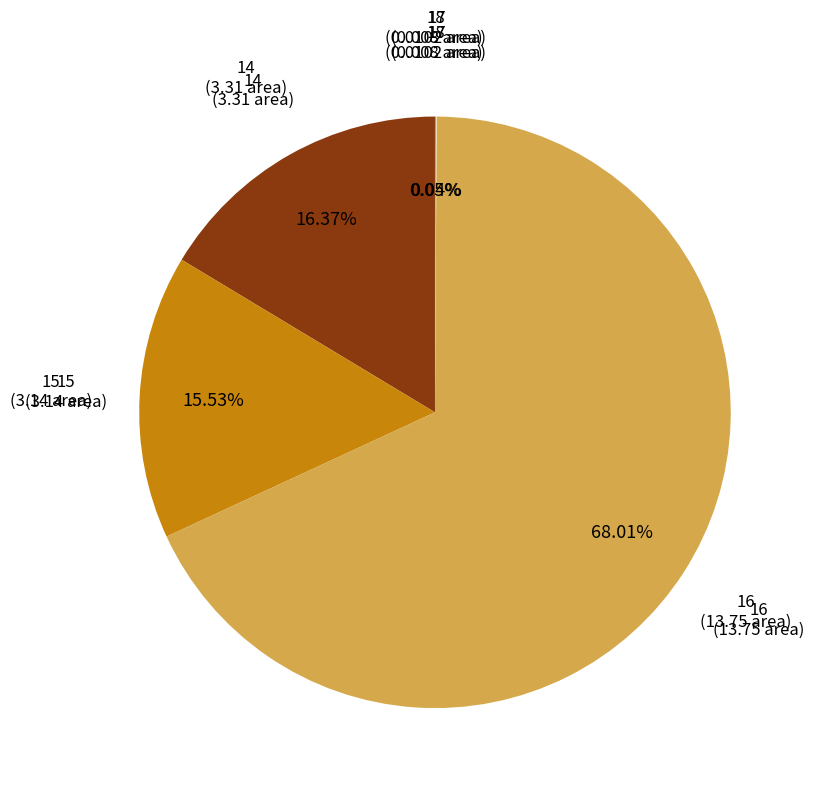

The 14 slice represents 2% of the pie. True or false?

False